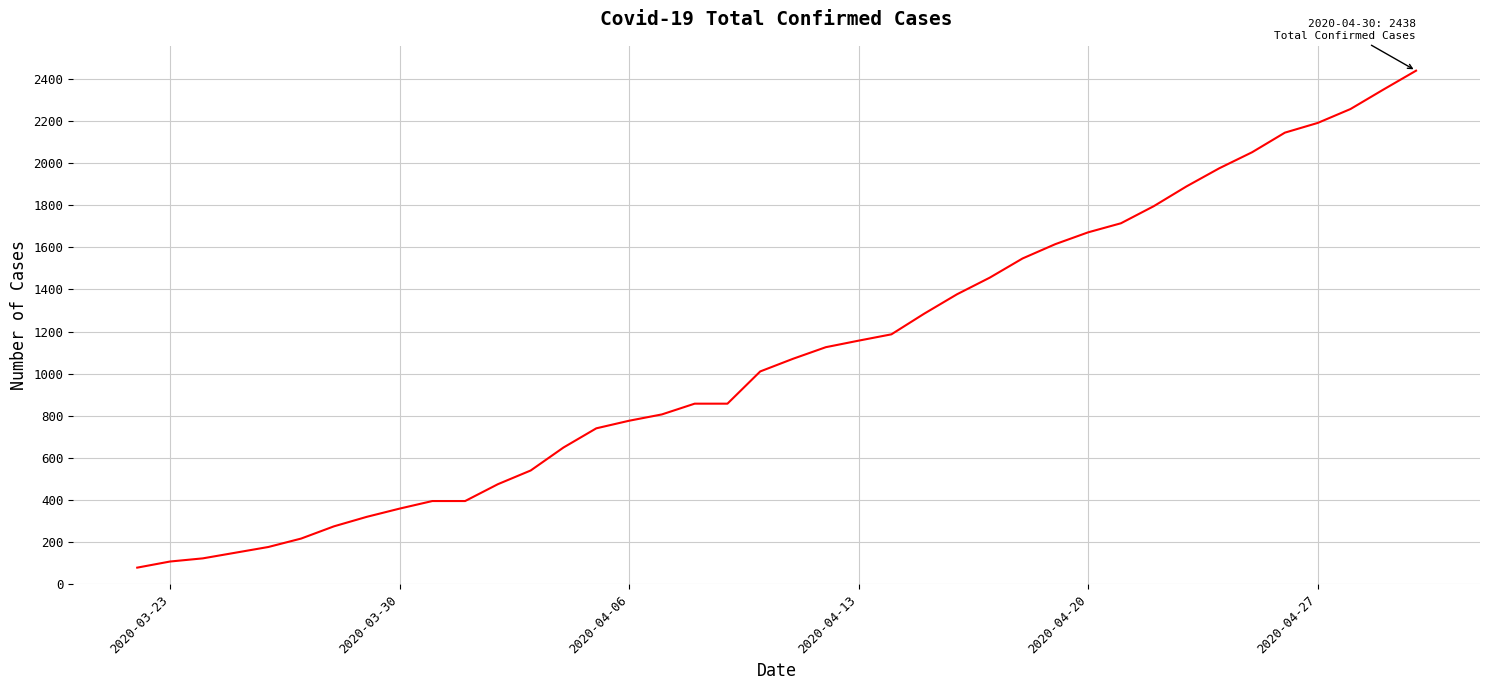

What is the maximum value shown in the chart?

2438